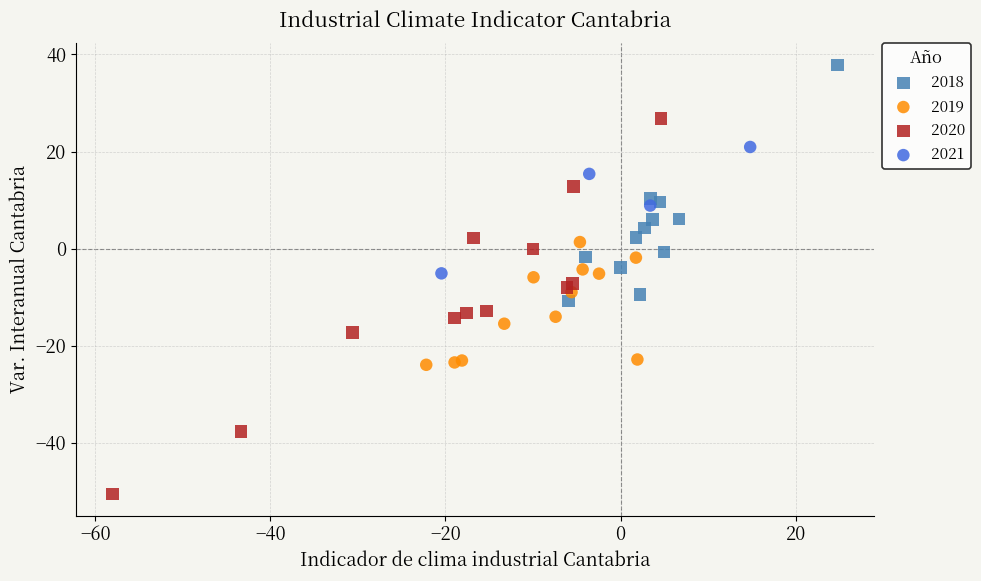

What are all the series names shown in the legend?

2018, 2019, 2020, 2021